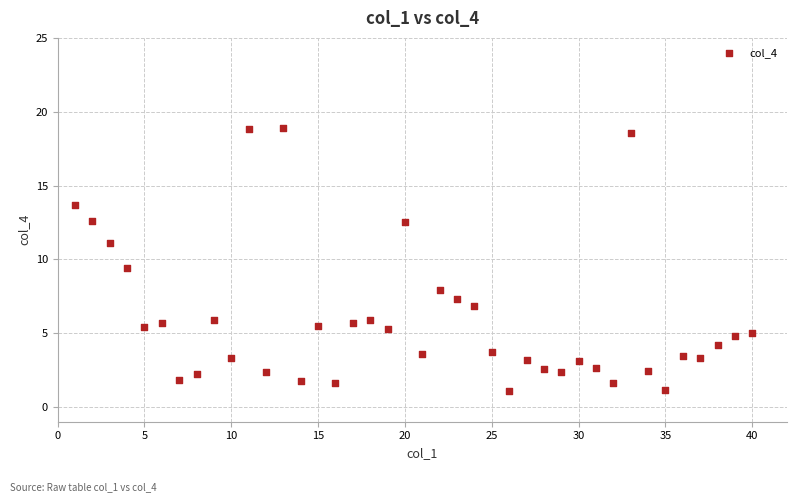

What is the range of X values (max minus min)?

39.0